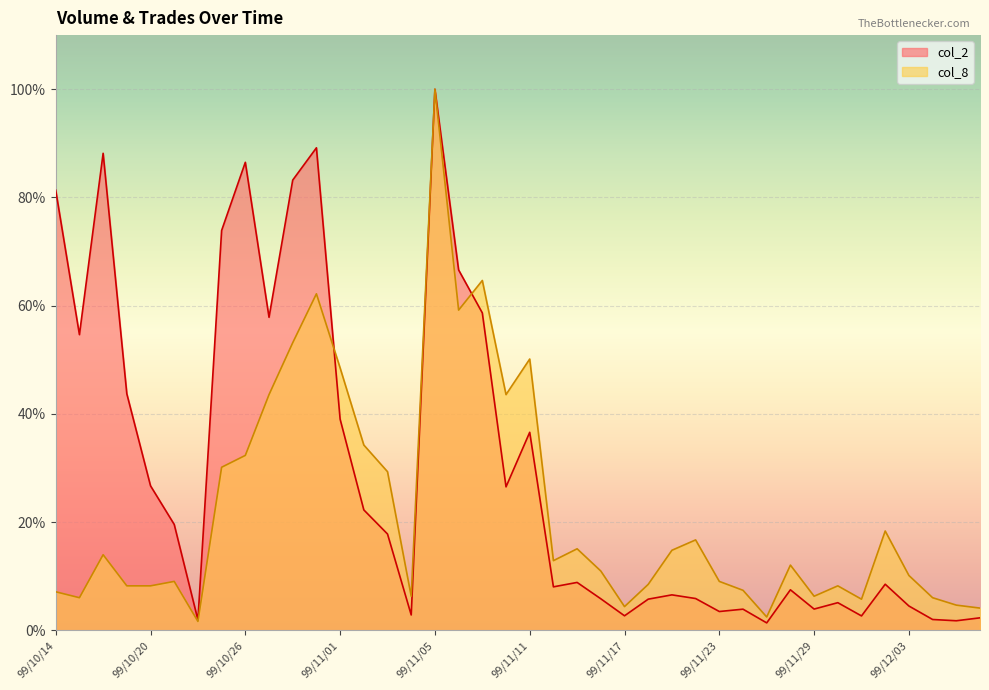

Reading left to right, extract all data points from this chart.

col_2: 81.3	54.6	88.2	43.7	26.7	19.6	1.9	73.9	86.5	57.9	83.2	89.2	39.0	22.3	17.8	2.8	100.0	66.6	58.7	26.5	36.6	8.0	8.9	5.8	2.7	5.8	6.6	5.9	3.5	3.9	1.4	7.5	3.9	5.1	2.7	8.5	4.5	2.0	1.8	2.3
col_8: 7.1	6.0	14.0	8.2	8.2	9.0	1.6	30.1	32.3	43.6	53.2	62.2	48.5	34.2	29.3	6.3	100.0	59.2	64.7	43.6	50.1	12.9	15.1	11.0	4.4	8.5	14.8	16.7	9.0	7.4	2.5	12.1	6.3	8.2	5.8	18.4	10.1	6.0	4.7	4.1